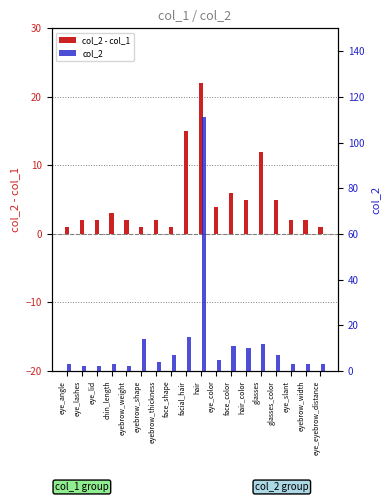

Read the col_2 - col_1 value at eyebrow_width.

2